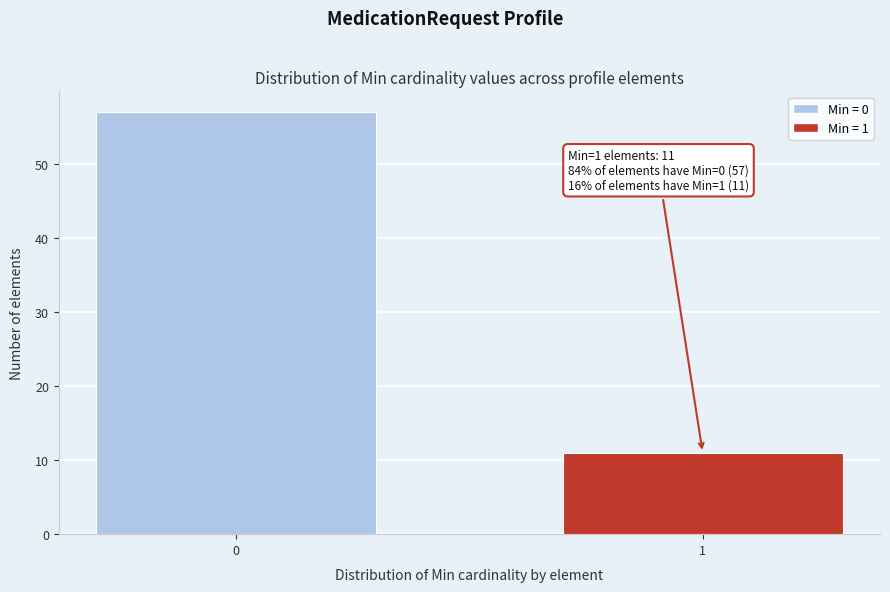

Reading left to right, list all the values displayed in this chart.

57	11